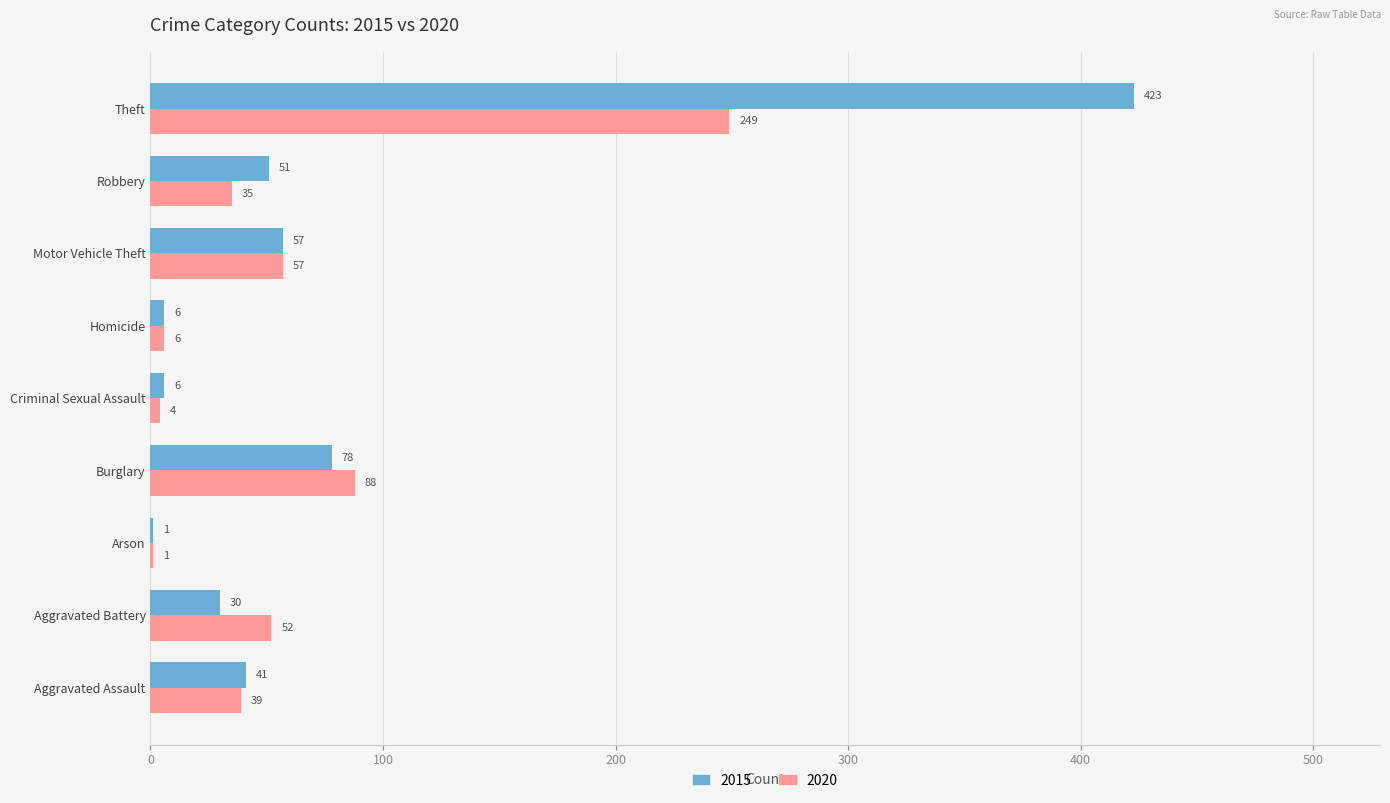

Which category has the highest value in the 2020 series?

Theft